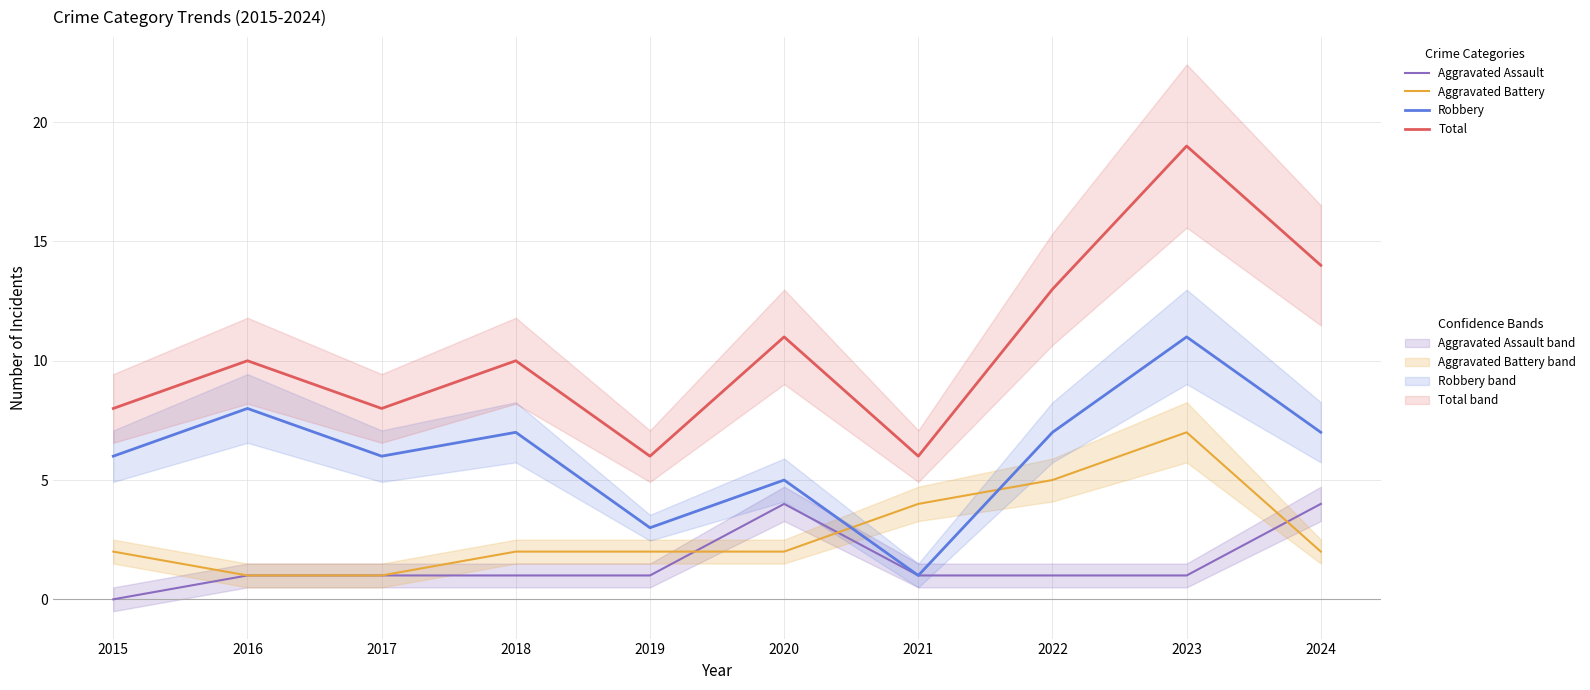

How many data points in Total are above 10?

4